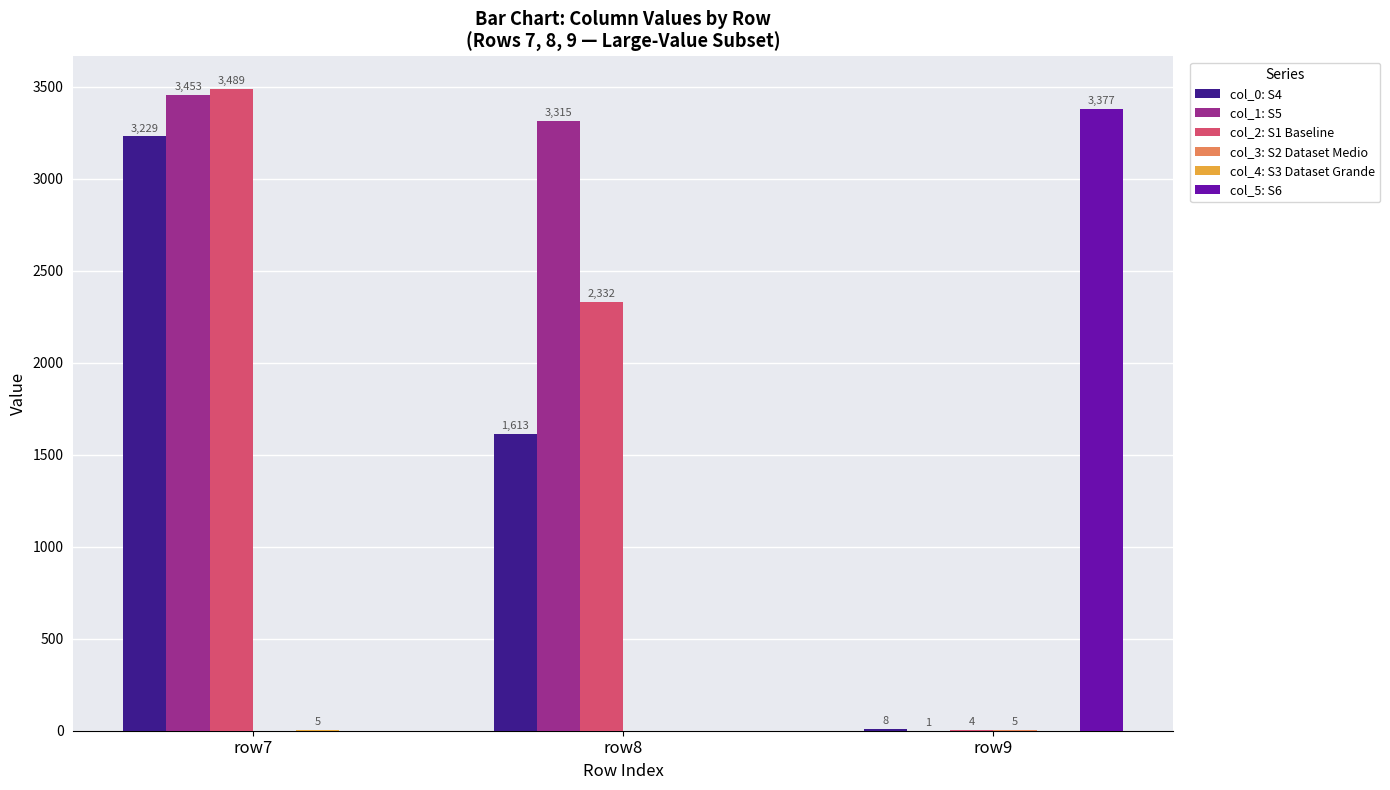

What is the sum of the col_0: S4 values at row9 and row8?

1621